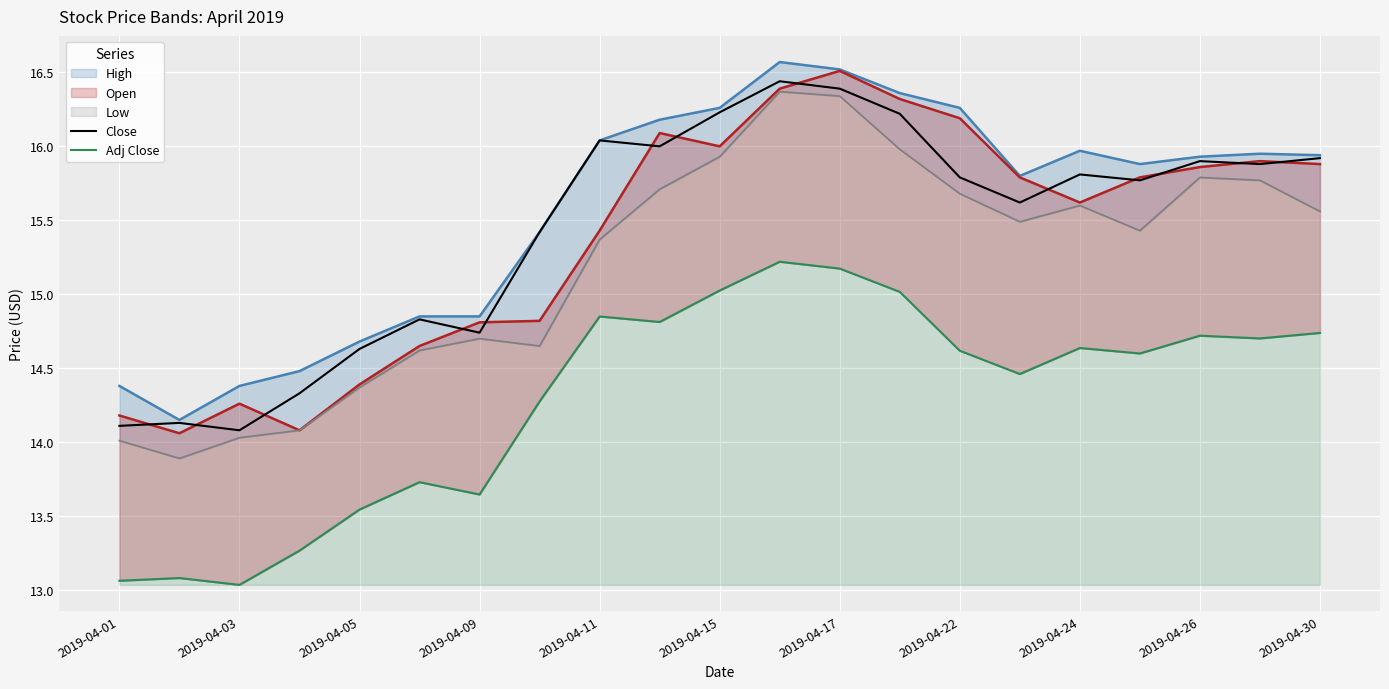

True or false: Close has a value of 5.5 at 2019-04-17.

False